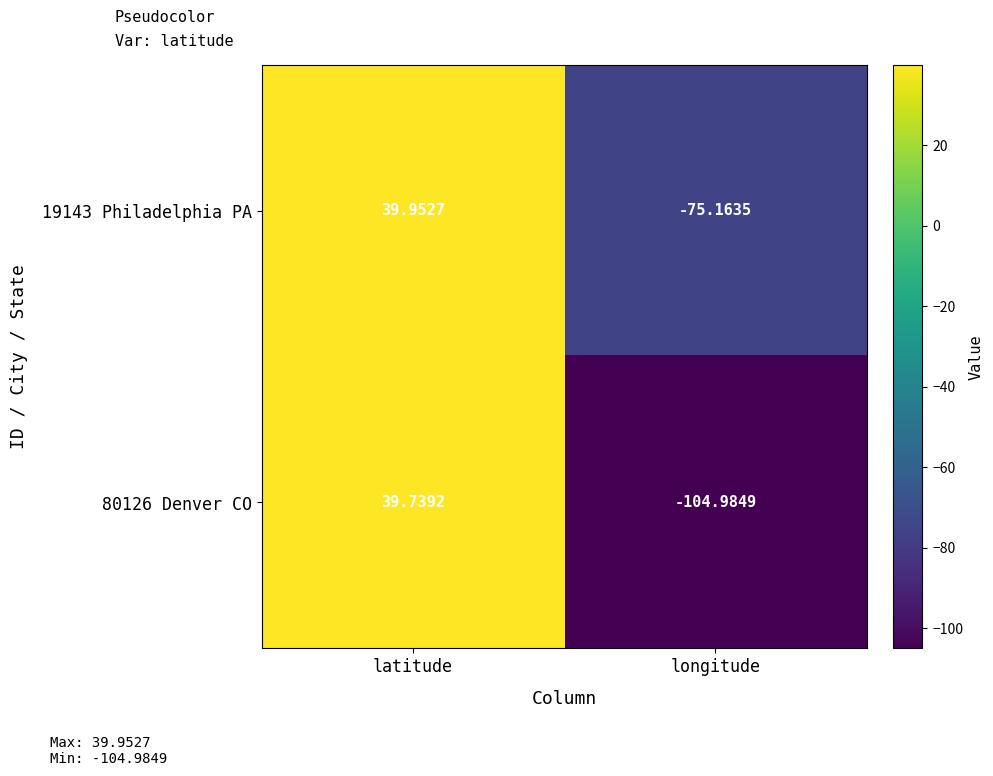

Is the value of 80126 Denver CO at latitude greater than the value of 19143 Philadelphia PA at longitude?

Yes